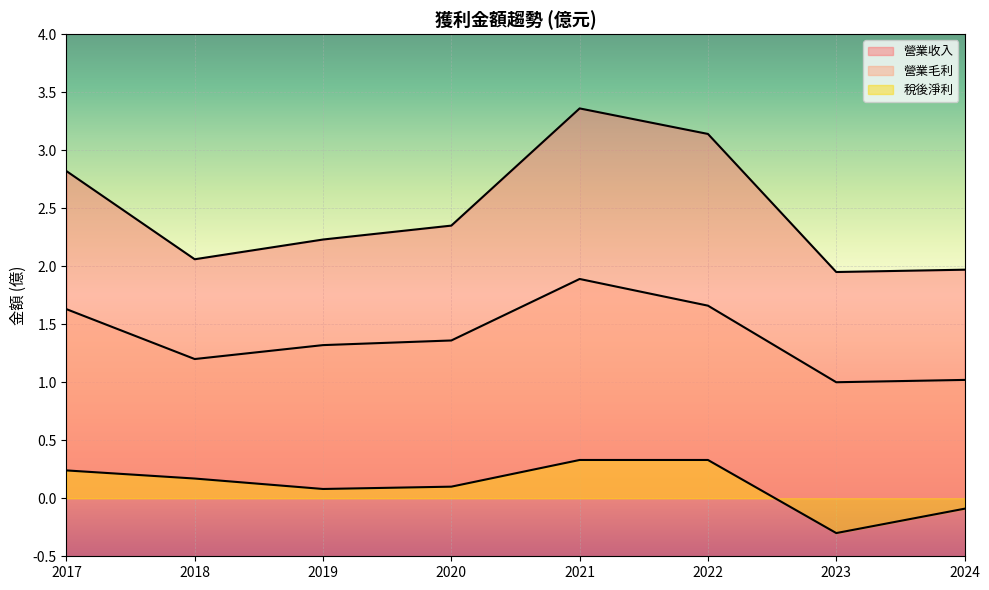

Is it true that 營業收入 equals 3.4 at 2021?

True